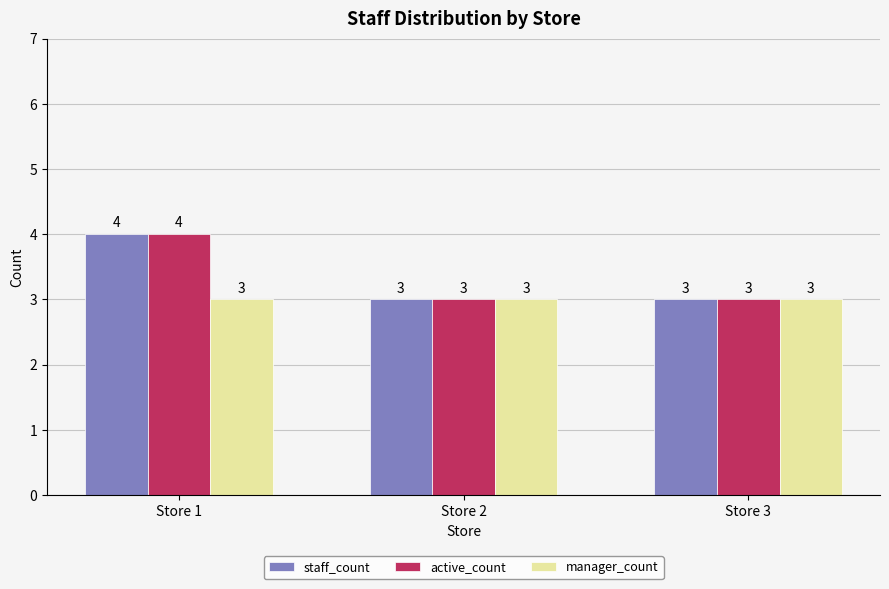

Is it true that active_count equals 4 at Store 1?

True